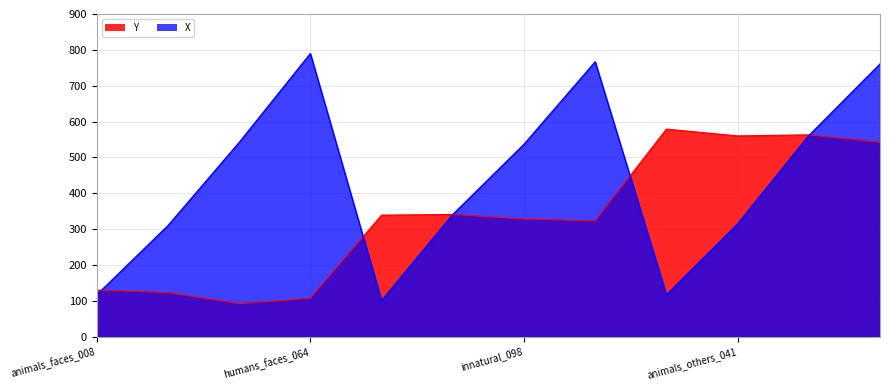

At which category does Y reach its first local peak?

inanimate_natural_046.png